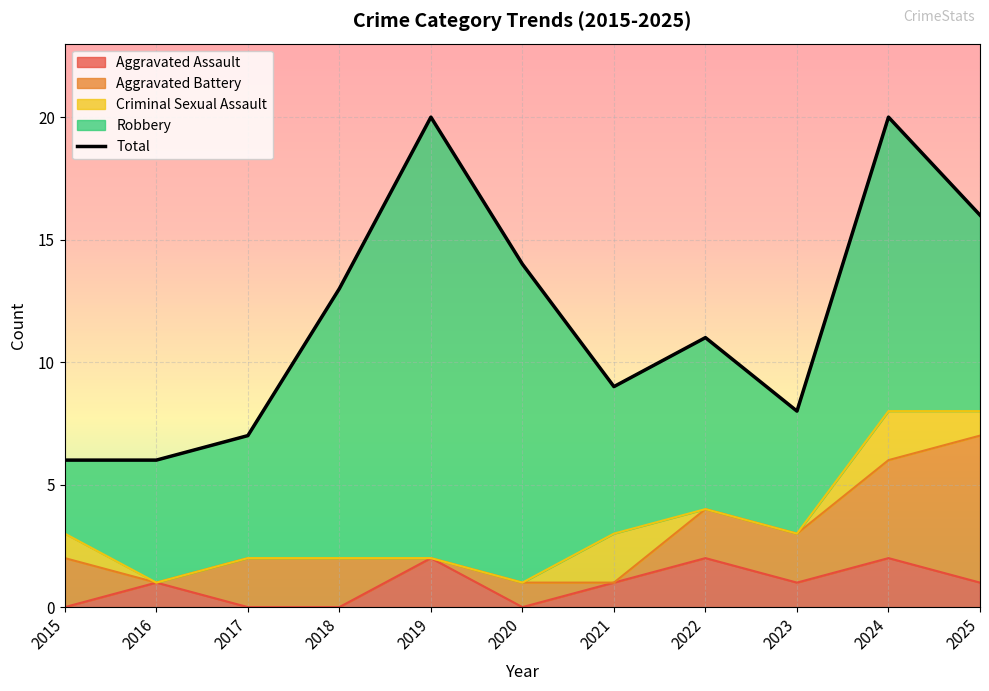

List the labels in order of value, smallest first.

2015, 2016, 2017, 2023, 2021, 2022, 2018, 2020, 2025, 2019, 2024